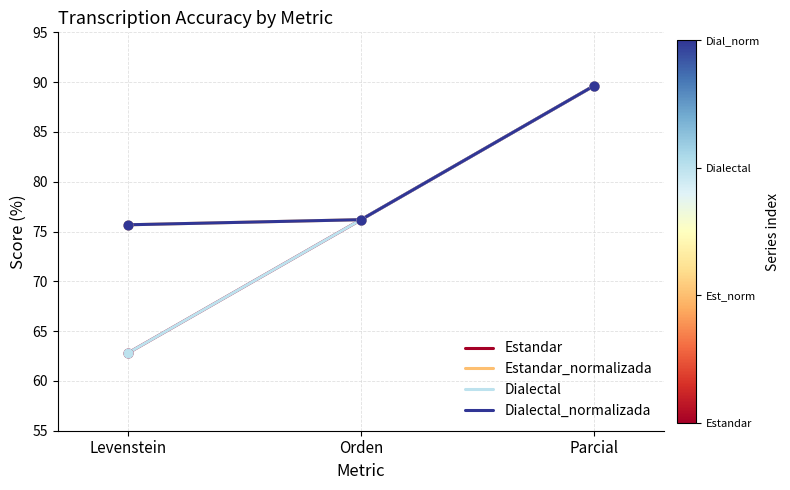

Does the chart have visible grid lines?

Yes